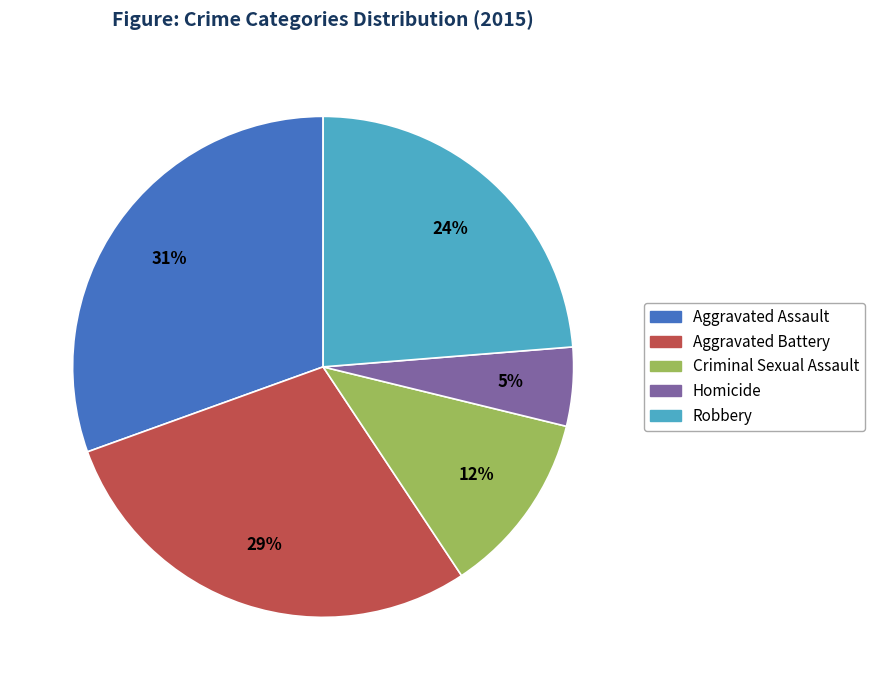

Do Robbery and Aggravated Battery together represent more than half of the pie?

Yes